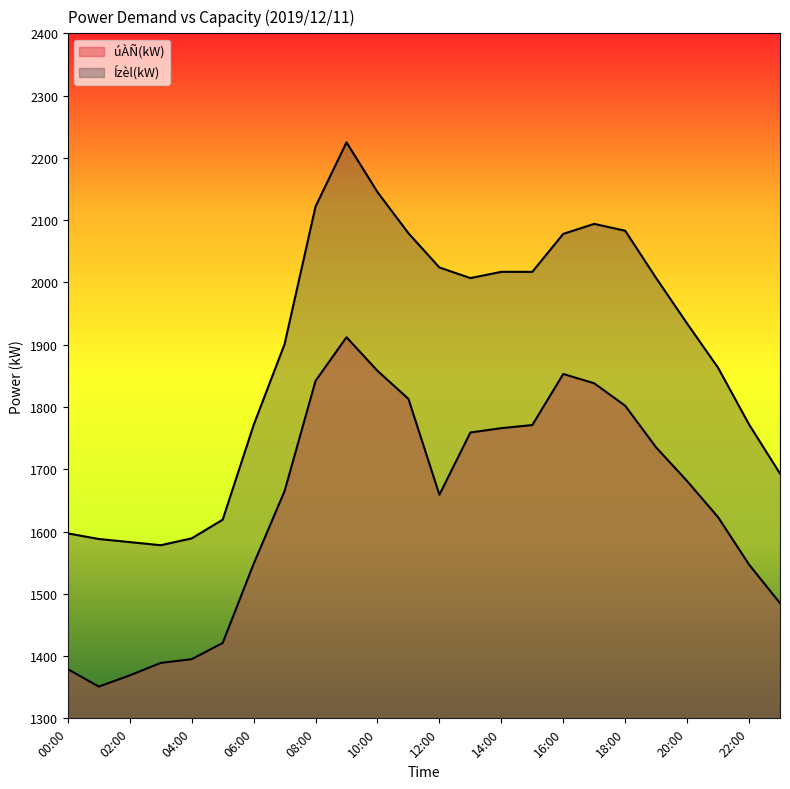

At which category does Ízèl(kW) reach its first local valley?

03:00